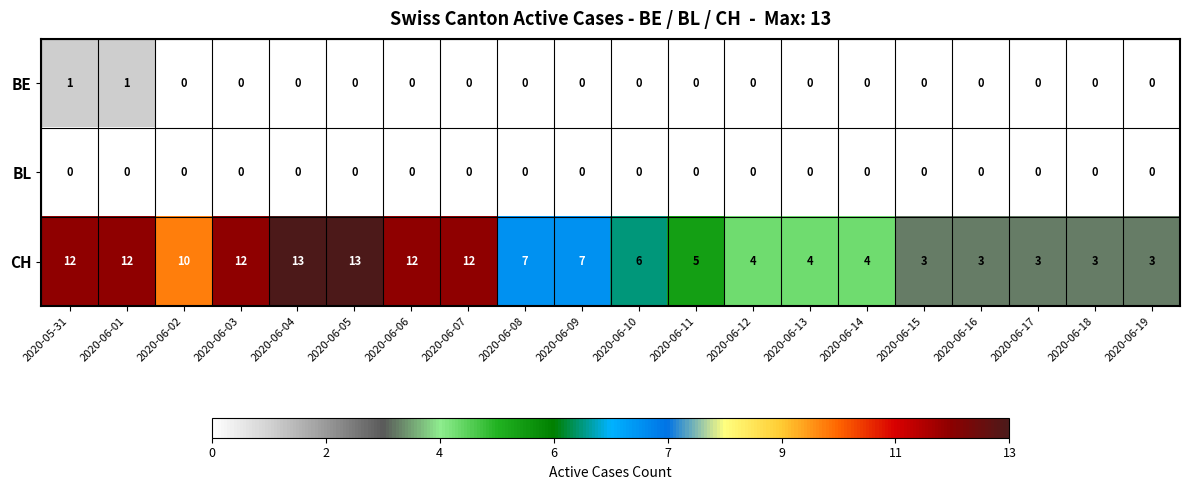

Is the value of CH at 2020-06-06 greater than the value of BL at 2020-06-09?

Yes